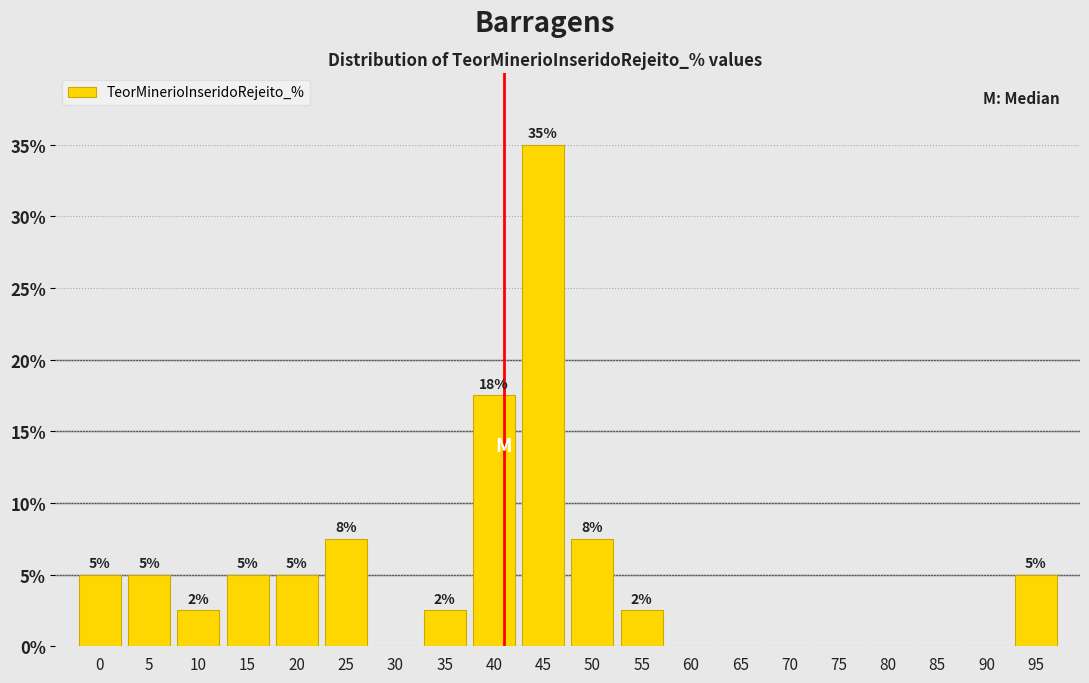

What is the change in value from 15 to 60?

-5.0